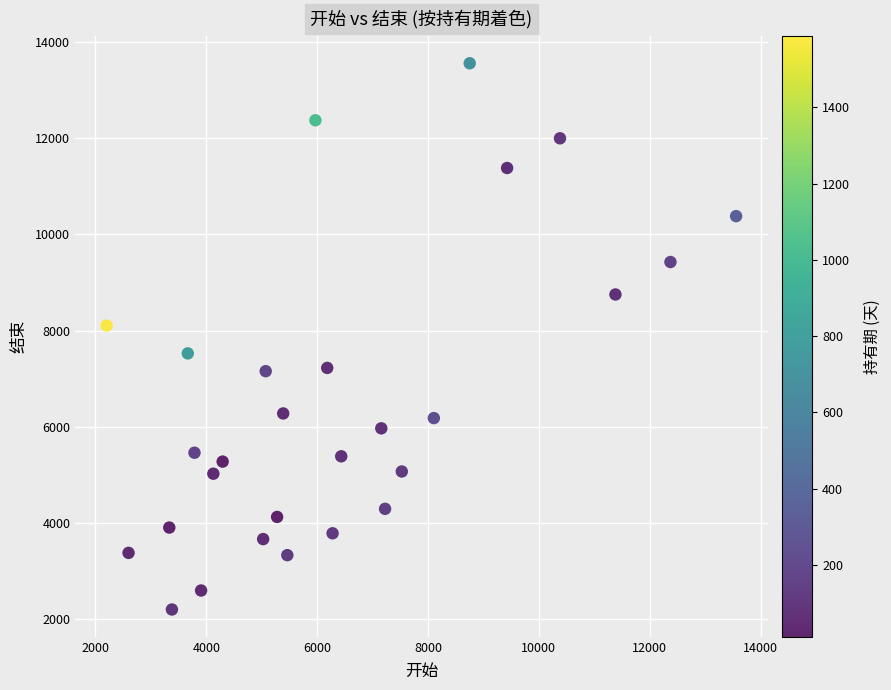

What Y value in the scatter plot is closest to 7881?

8105.7